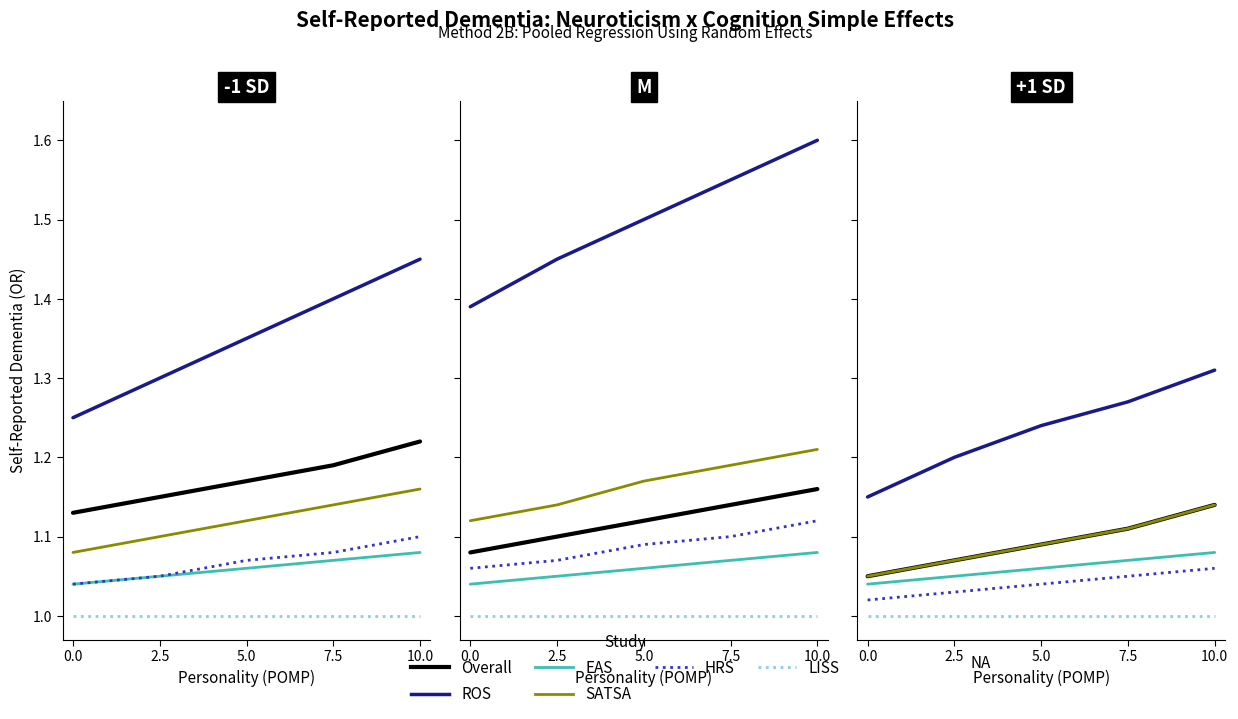

True or false: SATSA and EAS cross at least once.

False